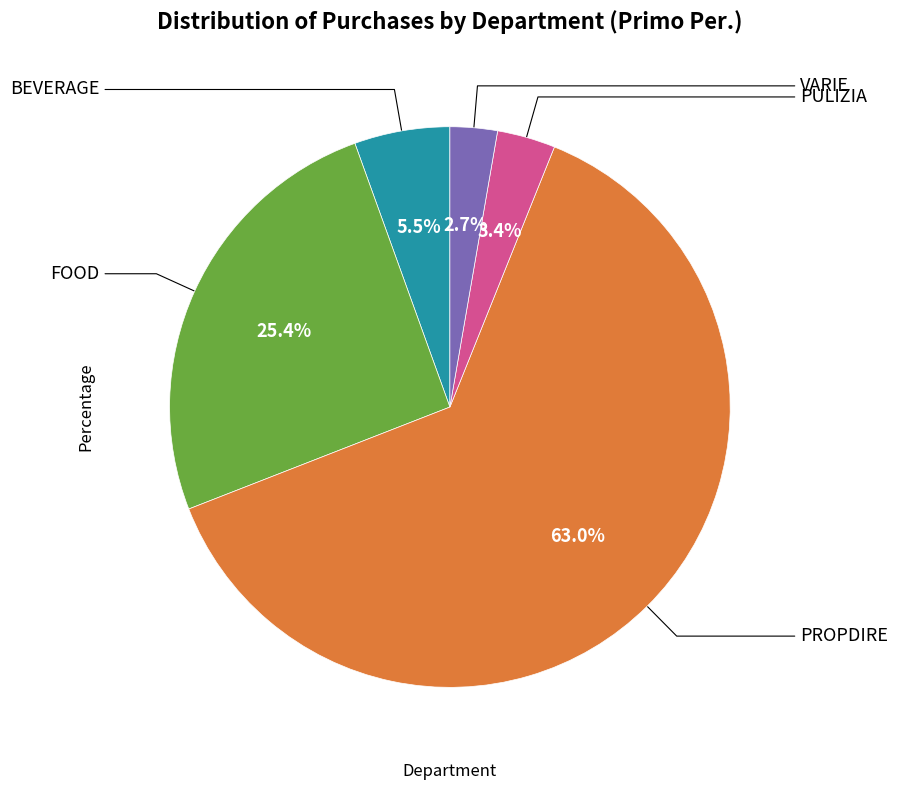

Is there a majority slice in this chart?

Yes